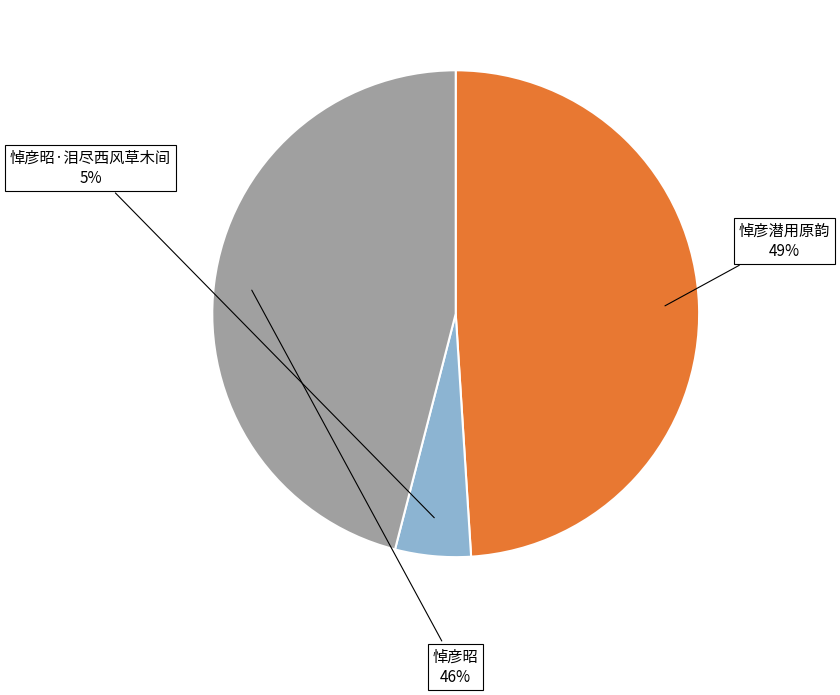

To the nearest percent, what percentage of the pie is 悼彦潜用原韵?

49%